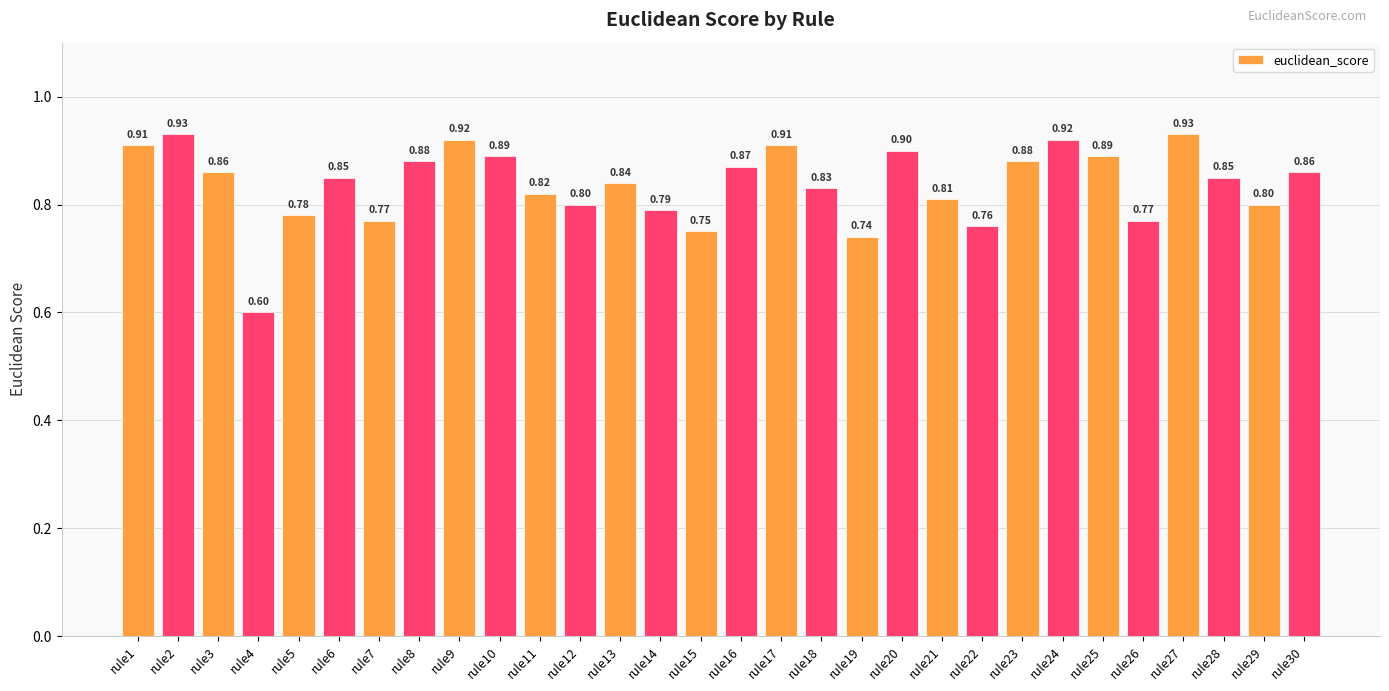

What is the greatest value displayed?

0.9